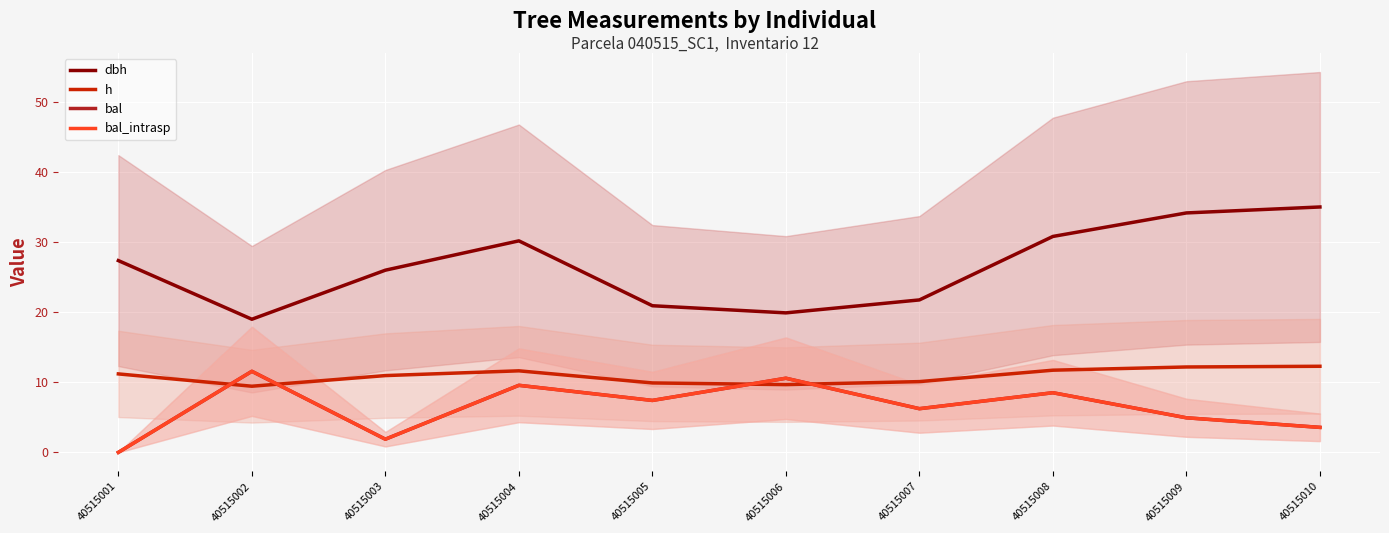

True or false: bal and dbh intersect in this chart.

False